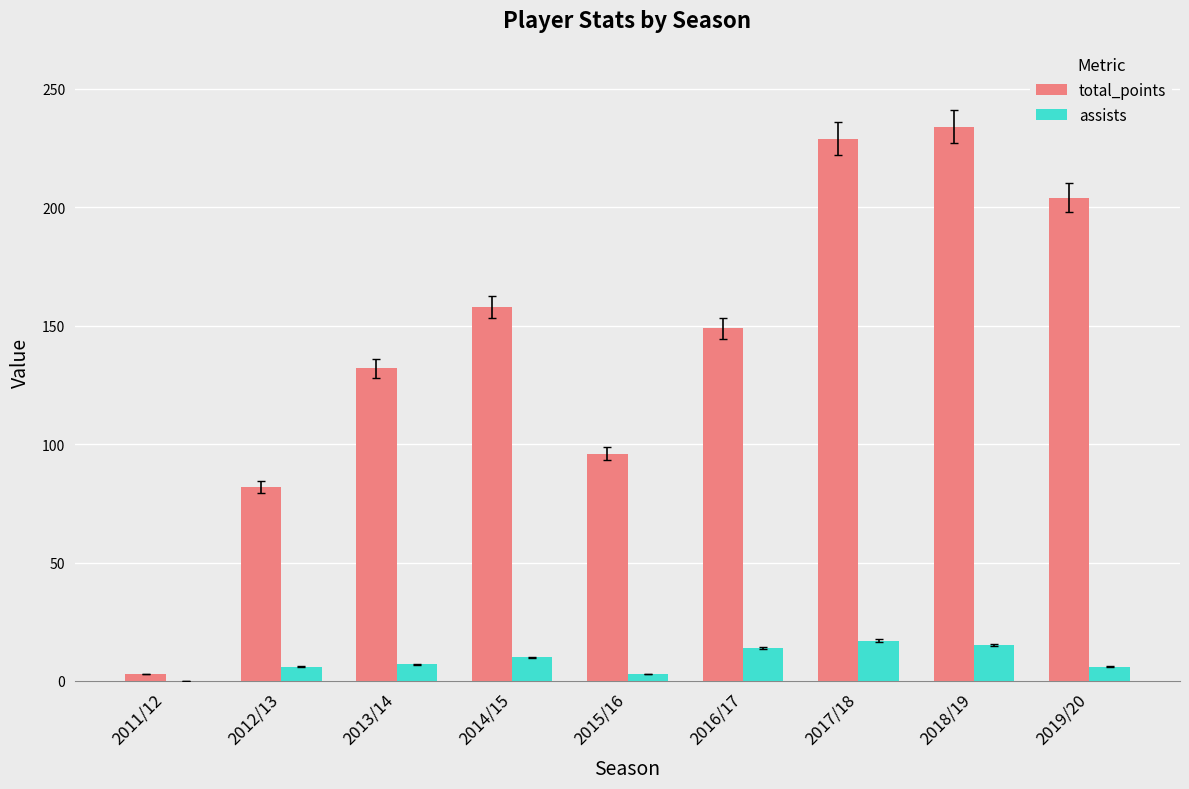

Are the bars horizontal?

No